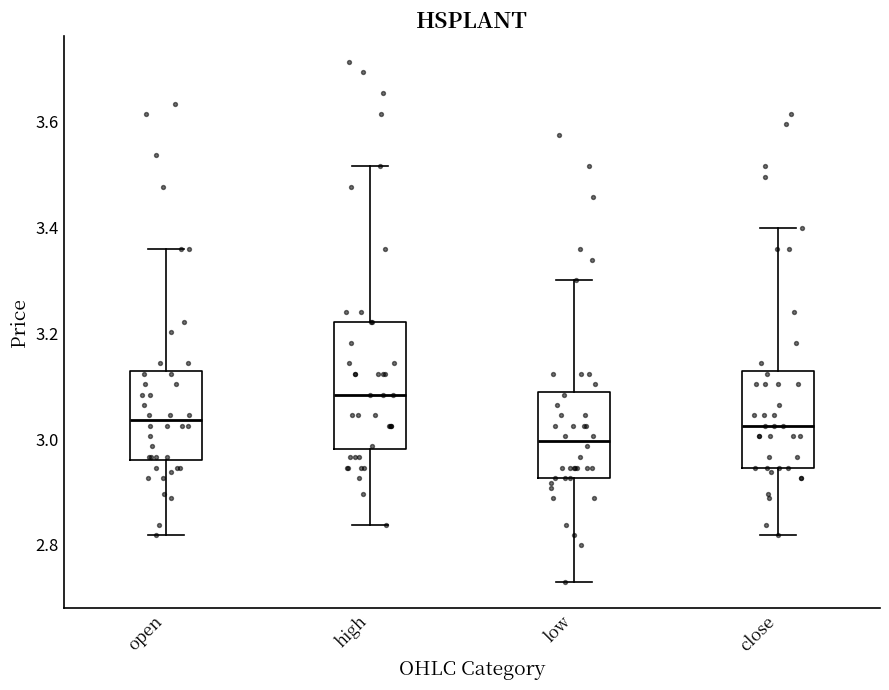

Which box's median line is the highest?

high